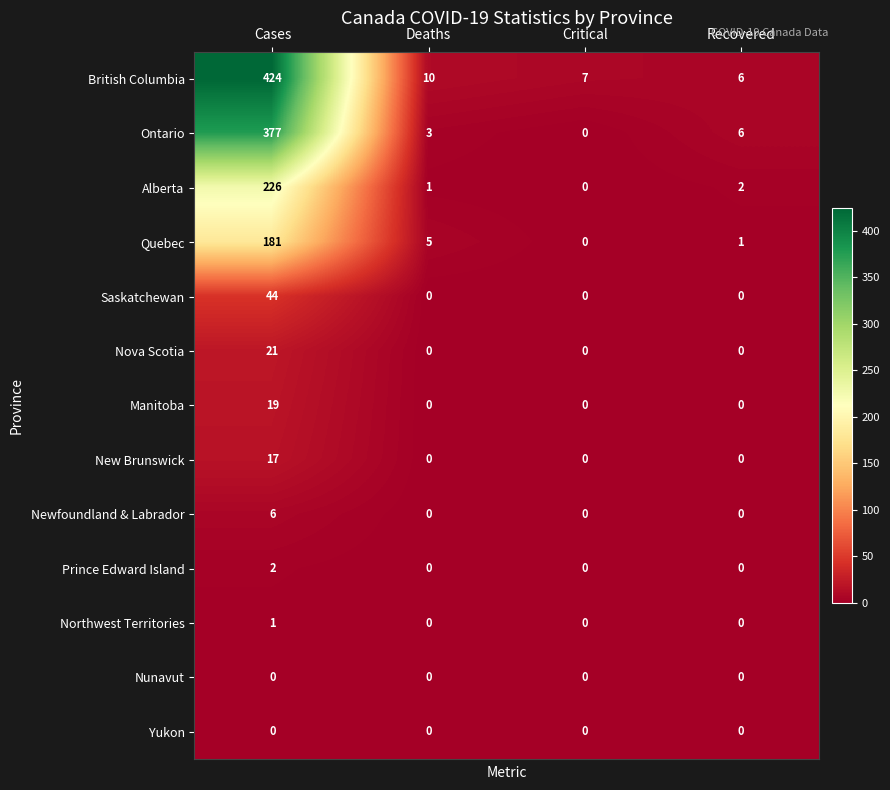

How many data points does each series have?

4